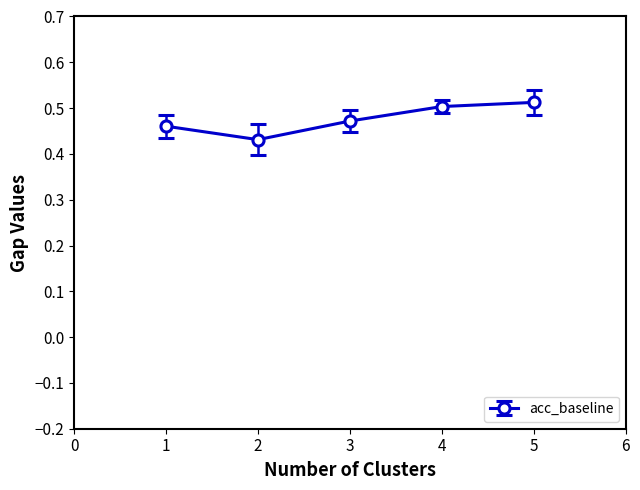

What is the sum of the values at 5 and 3?

1.0